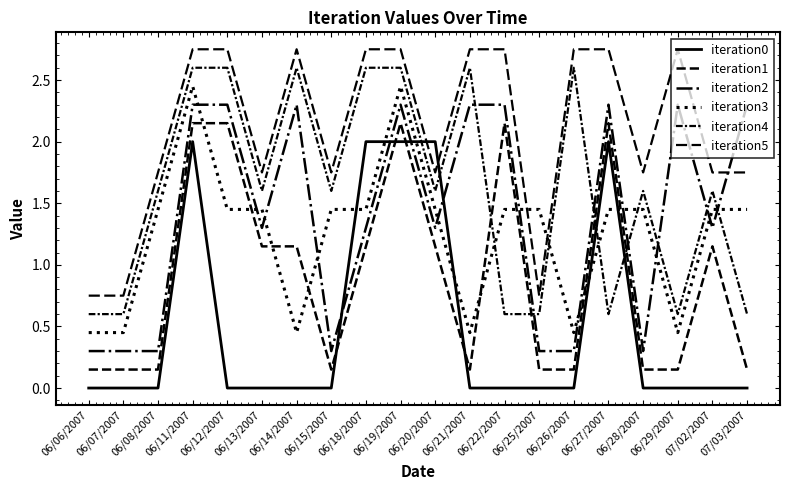

What is the total value across all series at 06/08/2007?

5.2